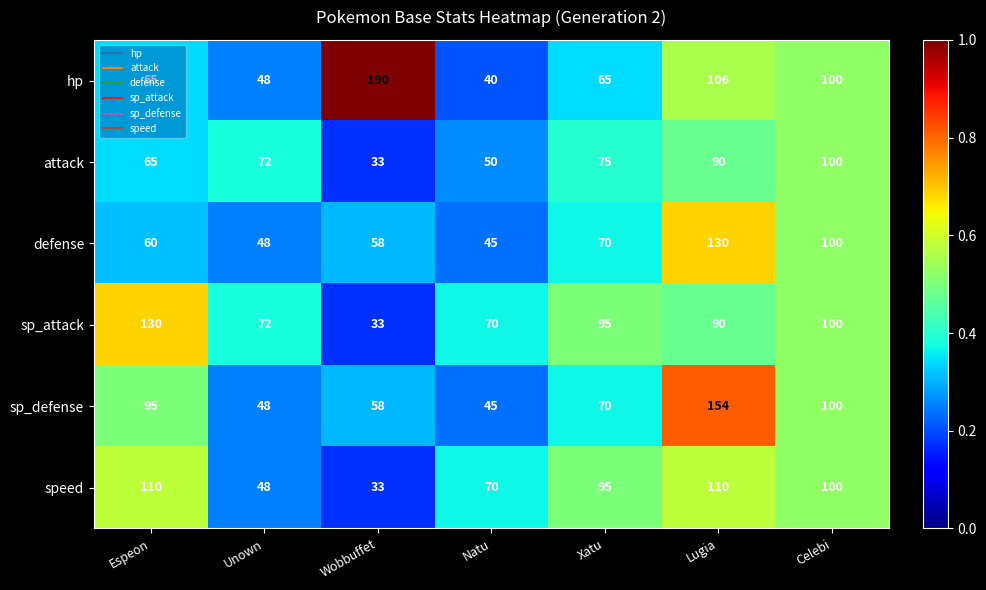

List the labels in order of sp_defense value, largest first.

Lugia, Celebi, Espeon, Xatu, Wobbuffet, Unown, Natu